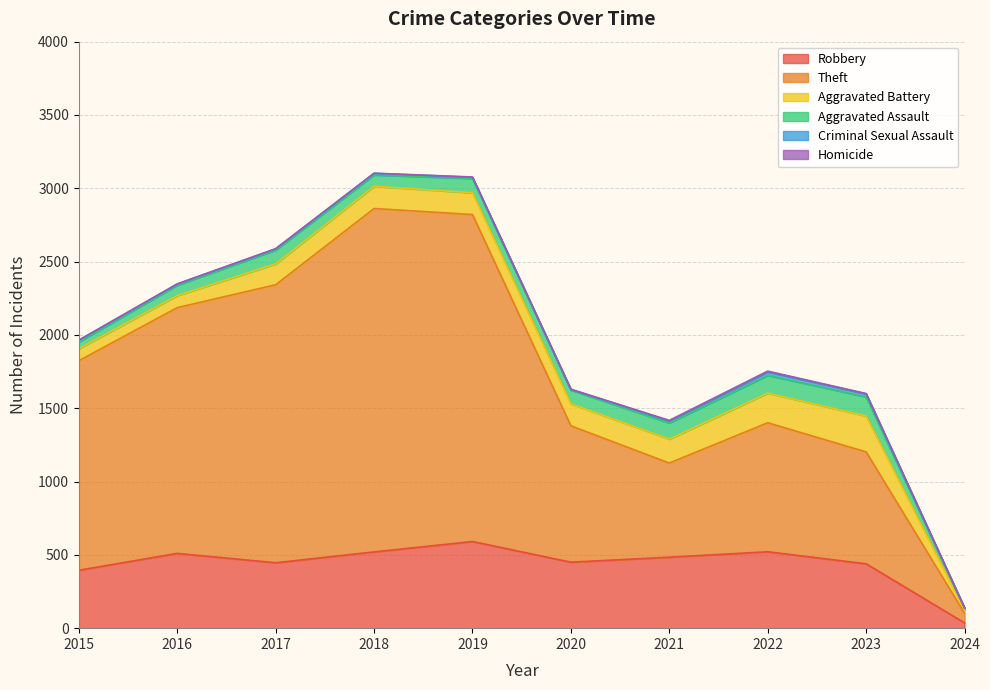

In Robbery, how many points are higher than both neighbors (excluding endpoints)?

3